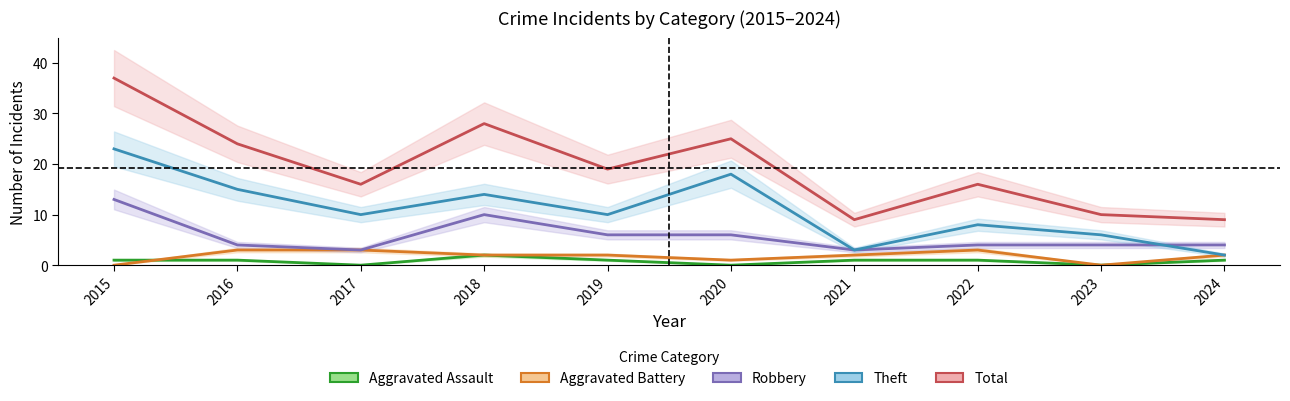

How many data points in Aggravated Assault are less than 1?

3